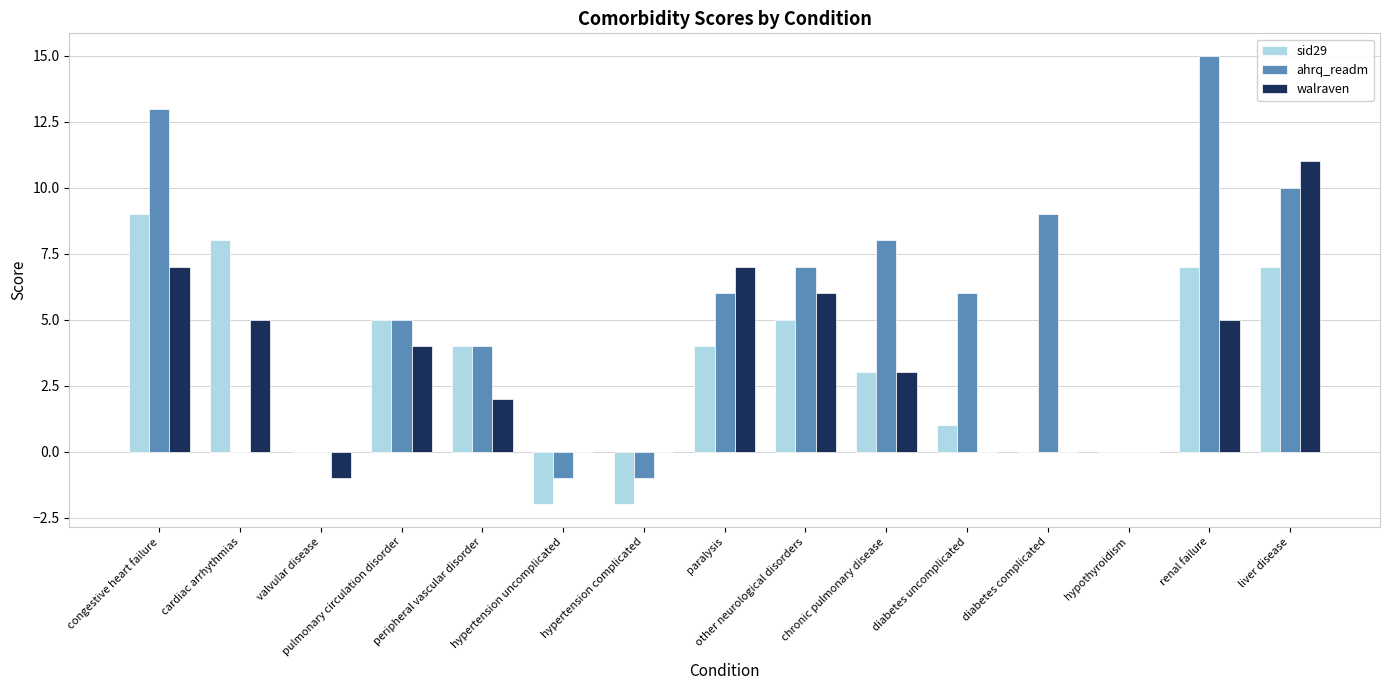

Which series has the widest spread of values?

ahrq_readm